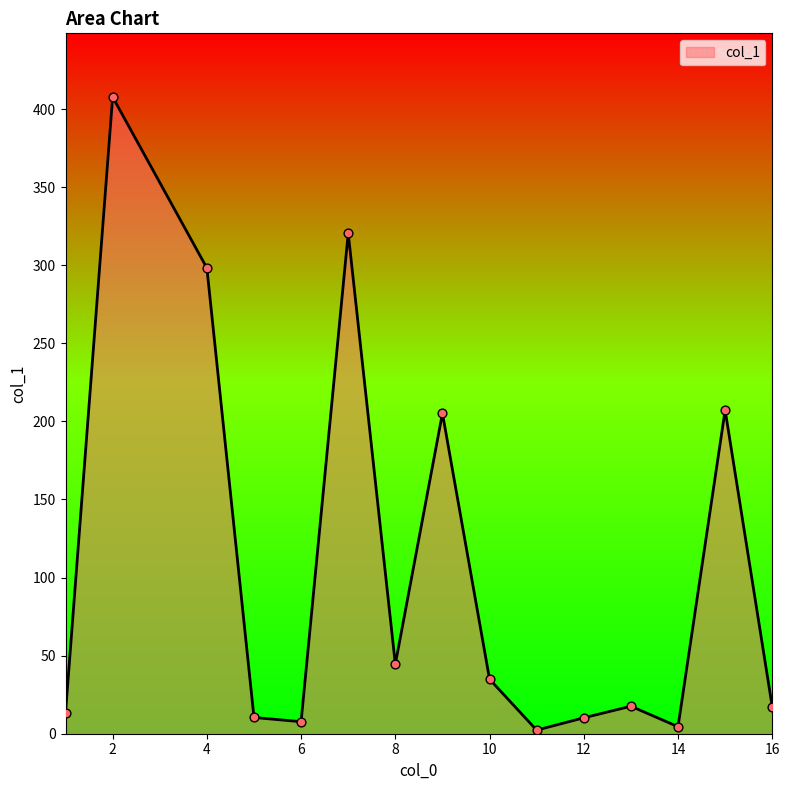

What is the difference between the maximum and minimum values?

405.4